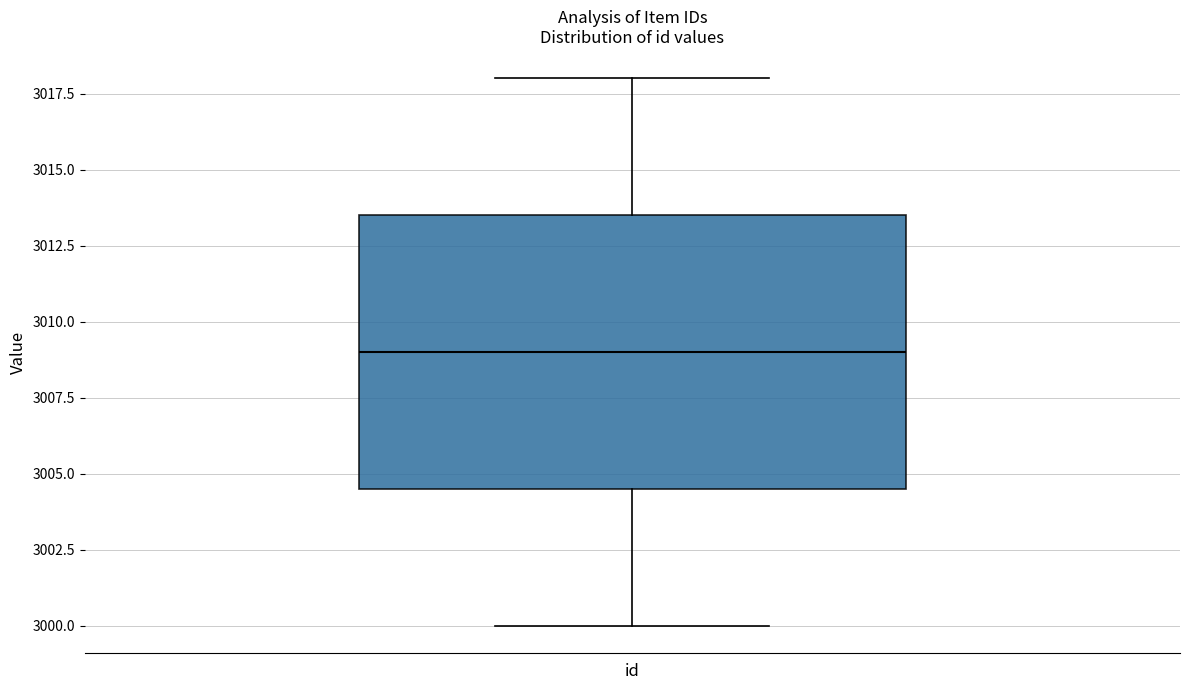

Where is the lower edge of the box for id on the y-axis? The values are not printed on the chart, so give them approximately, as read against the axis.

3004.5